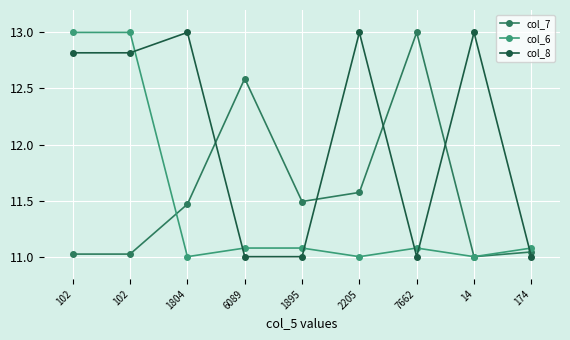

True or false: col_7 has a value of 11.0 at 14.

True